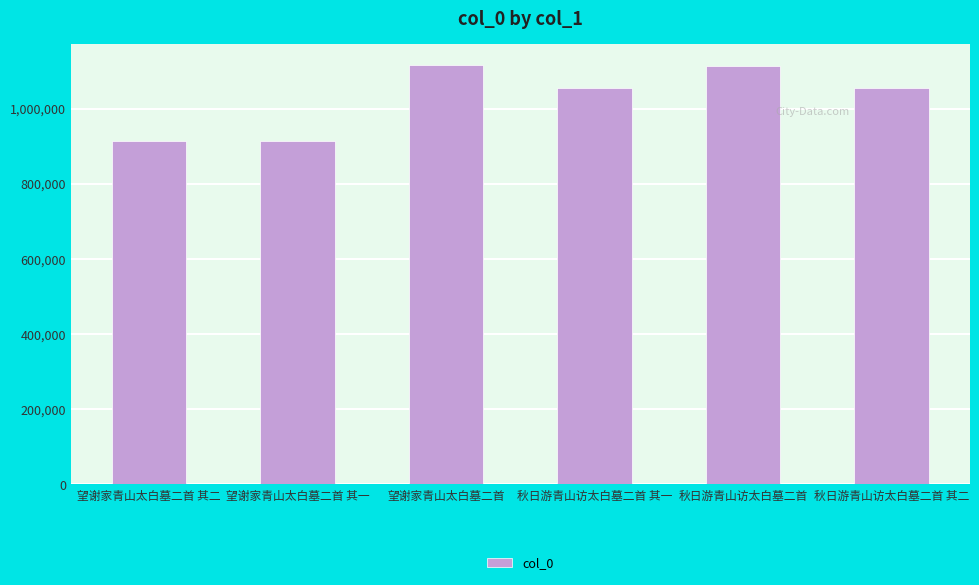

What is the label of the 1st bar from the right?

秋日游青山访太白墓二首 其二